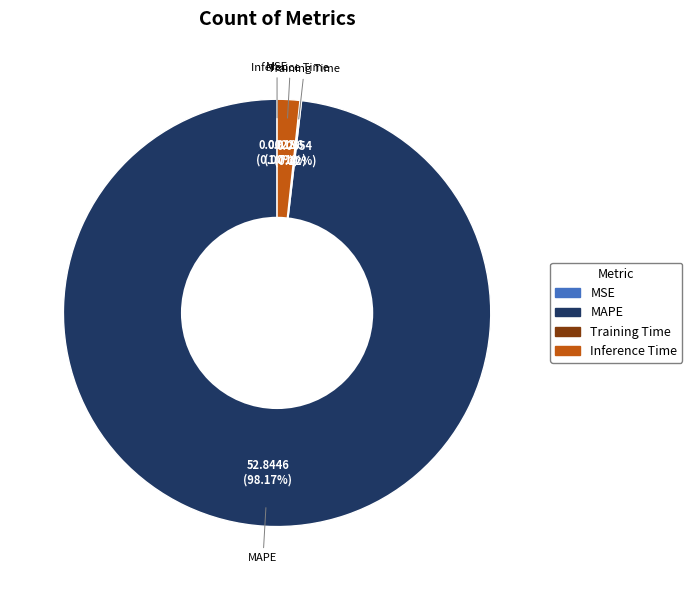

Does any single category account for the majority?

Yes